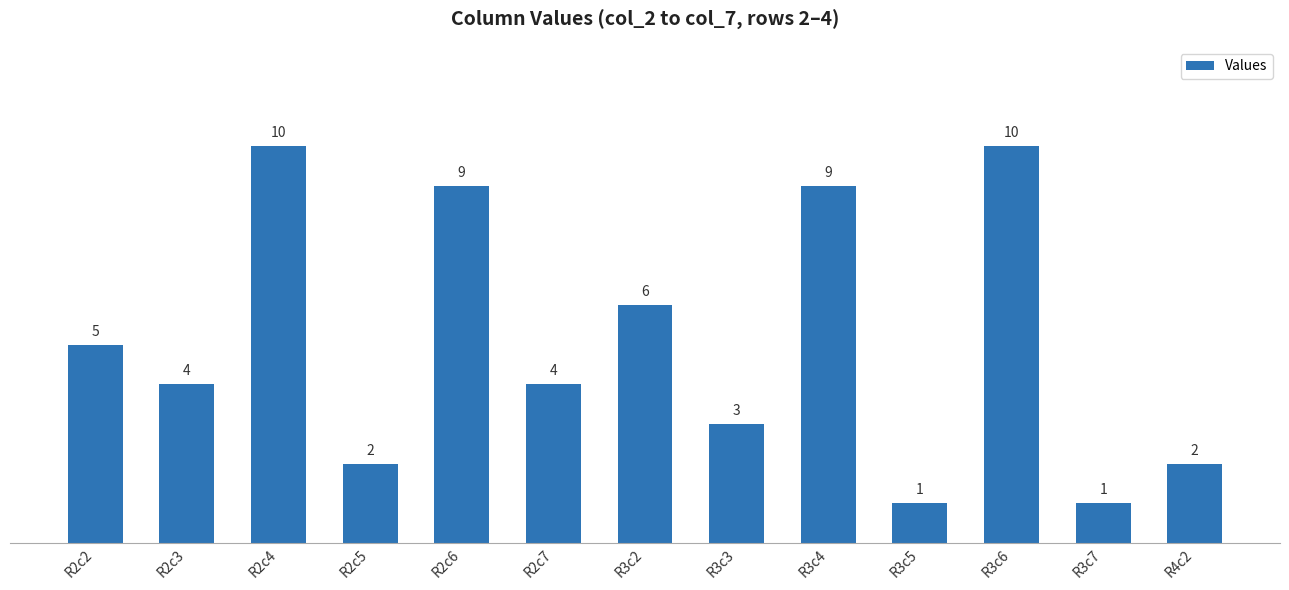

True or false: the data shows 6 at R3c6.

False